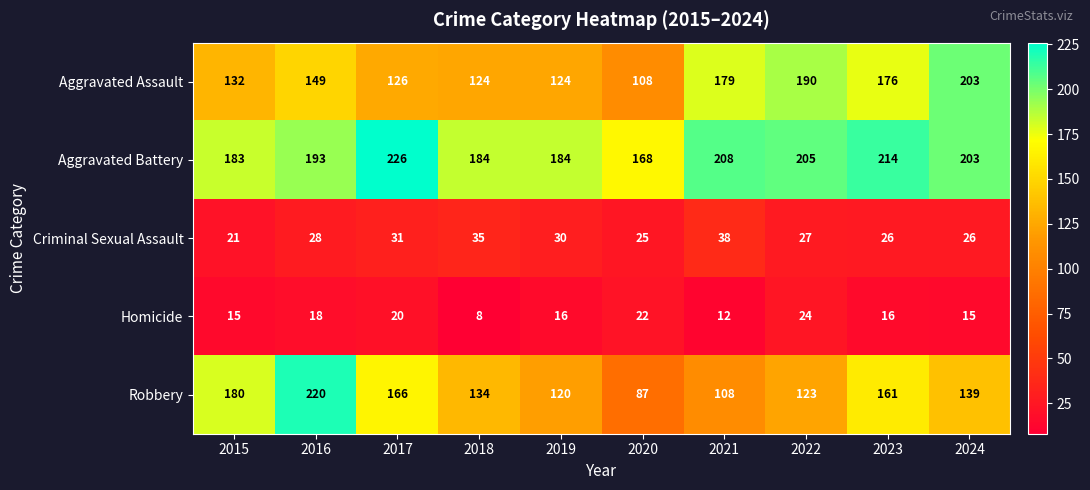

The value of Aggravated Battery at 2015 is 183. True or false?

True